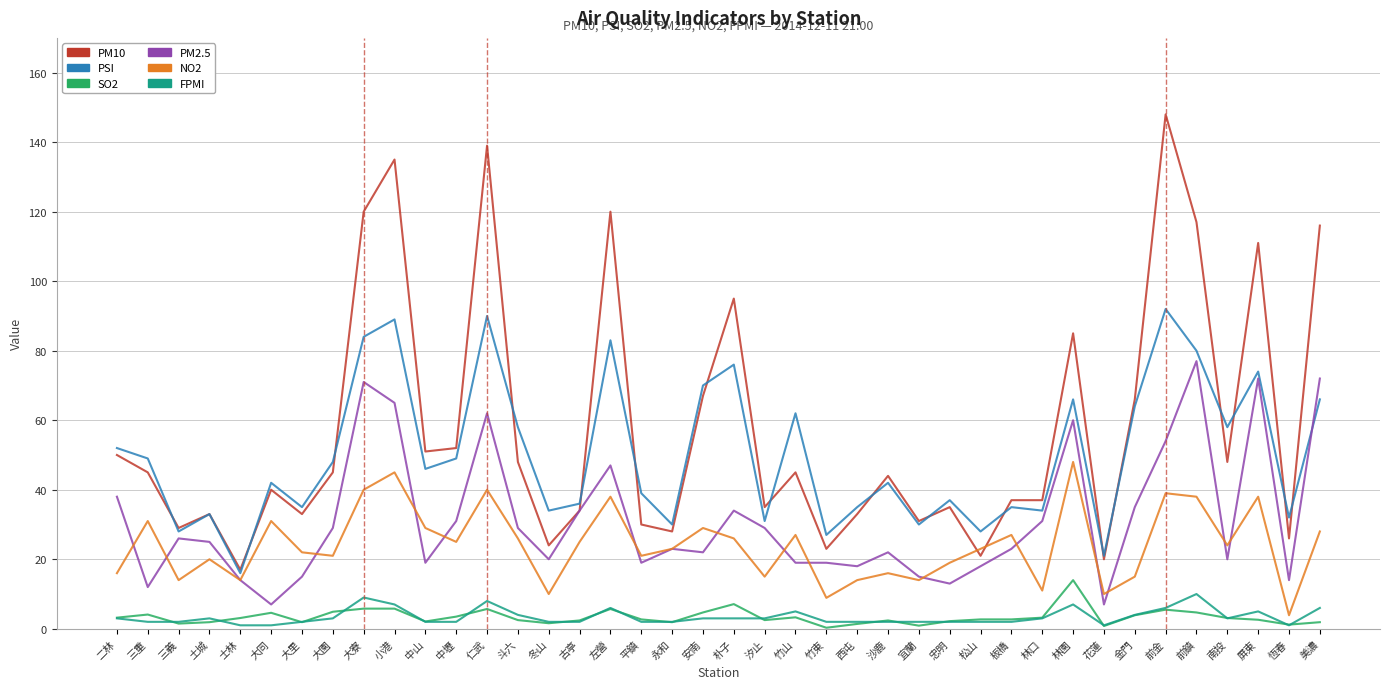

True or false: PSI has a value of 89.0 at 小港.

True